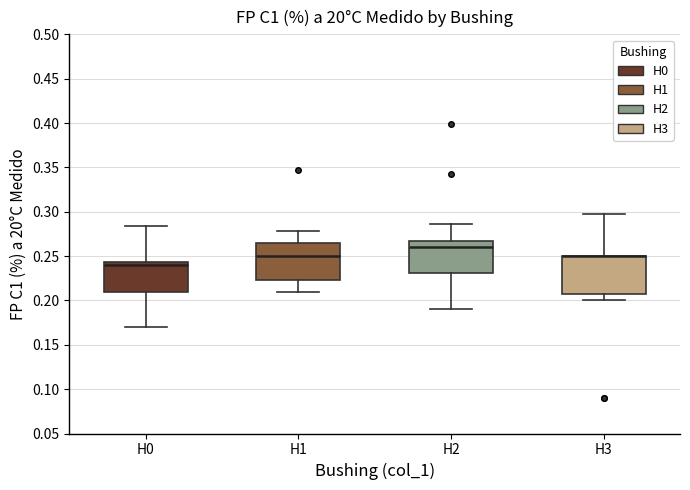

Reading left to right, transcribe this box plot: for each box, give where its median line is, the range the box spans, and where its two whiskers end, as read against the y-axis. The values are not printed on the chart, so give them approximately, as read against the axis.

H0: median 0.240, box 0.210 to 0.245, whiskers 0.170 to 0.285
H1: median 0.250, box 0.225 to 0.265, whiskers 0.210 to 0.280
H2: median 0.260, box 0.230 to 0.270, whiskers 0.190 to 0.285
H3: median 0.250 (drawn on the box's upper edge), box 0.210 to 0.250, whiskers 0.200 to 0.295